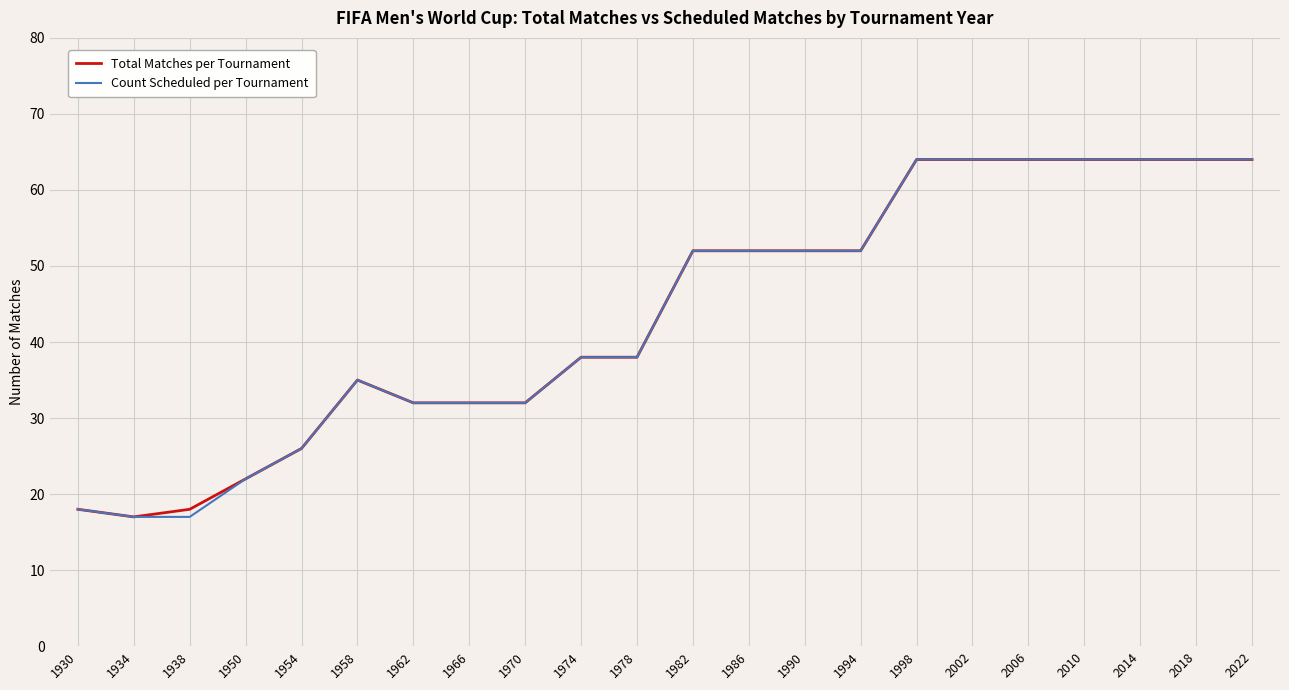

How many values in the Total Matches per Tournament series are below 52?

11